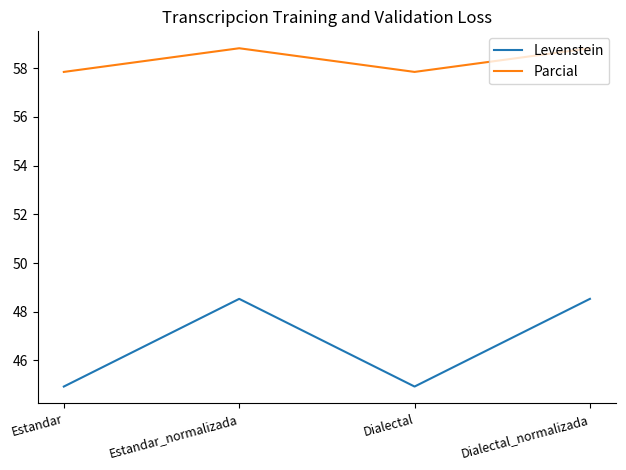

What is the maximum value for Levenstein?

48.5